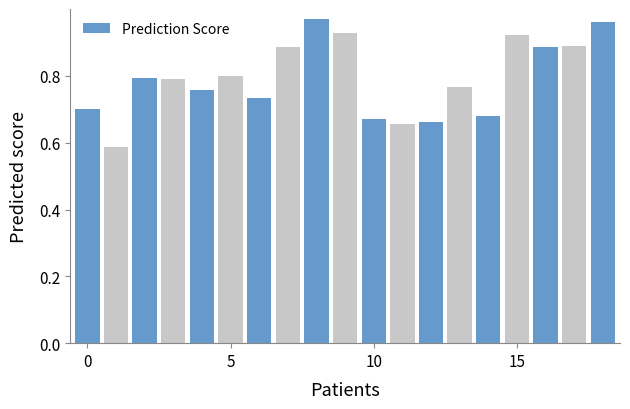

What is the difference between the second highest and minimum values?

0.4